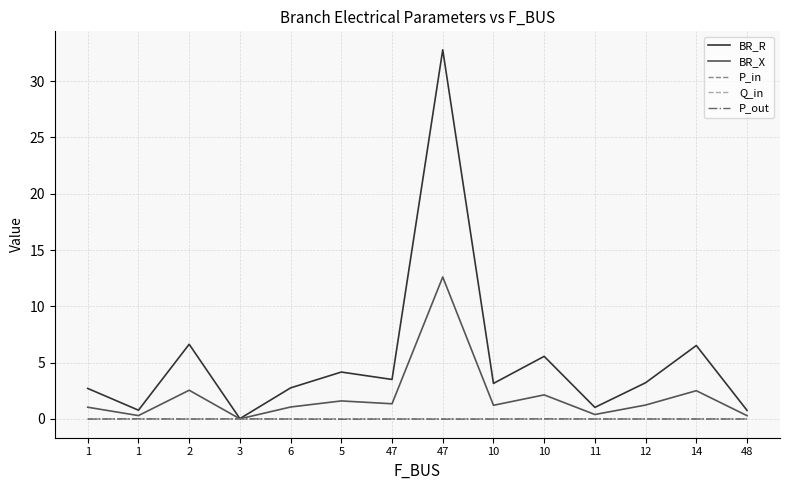

Is this an area chart (filled region under the line)?

No